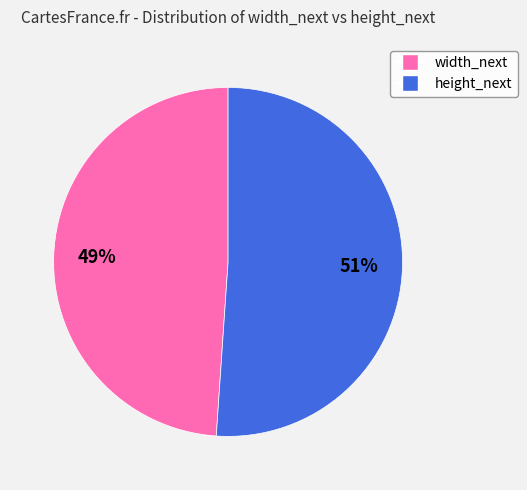

Is there a majority slice in this chart?

Yes